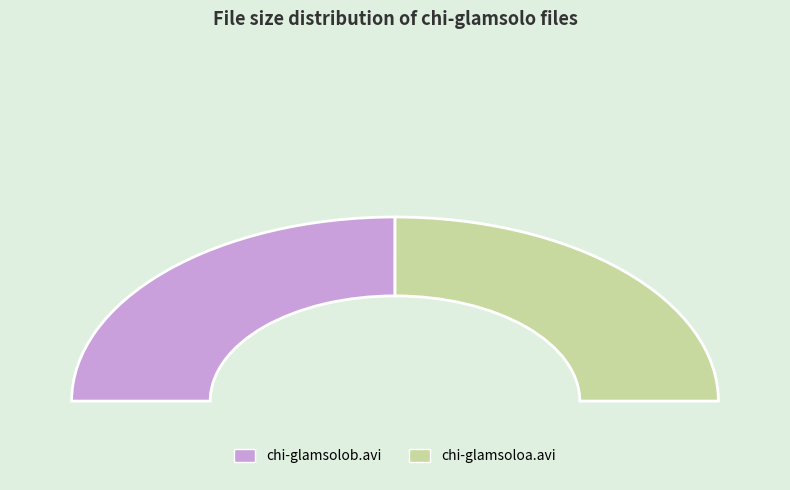

Which category has the smallest portion of the pie?

chi-glamsoloa.avi